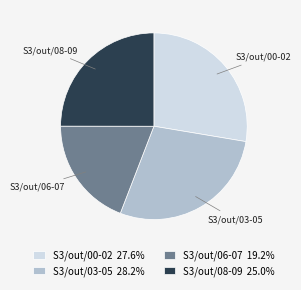

Does any single category account for the majority?

No